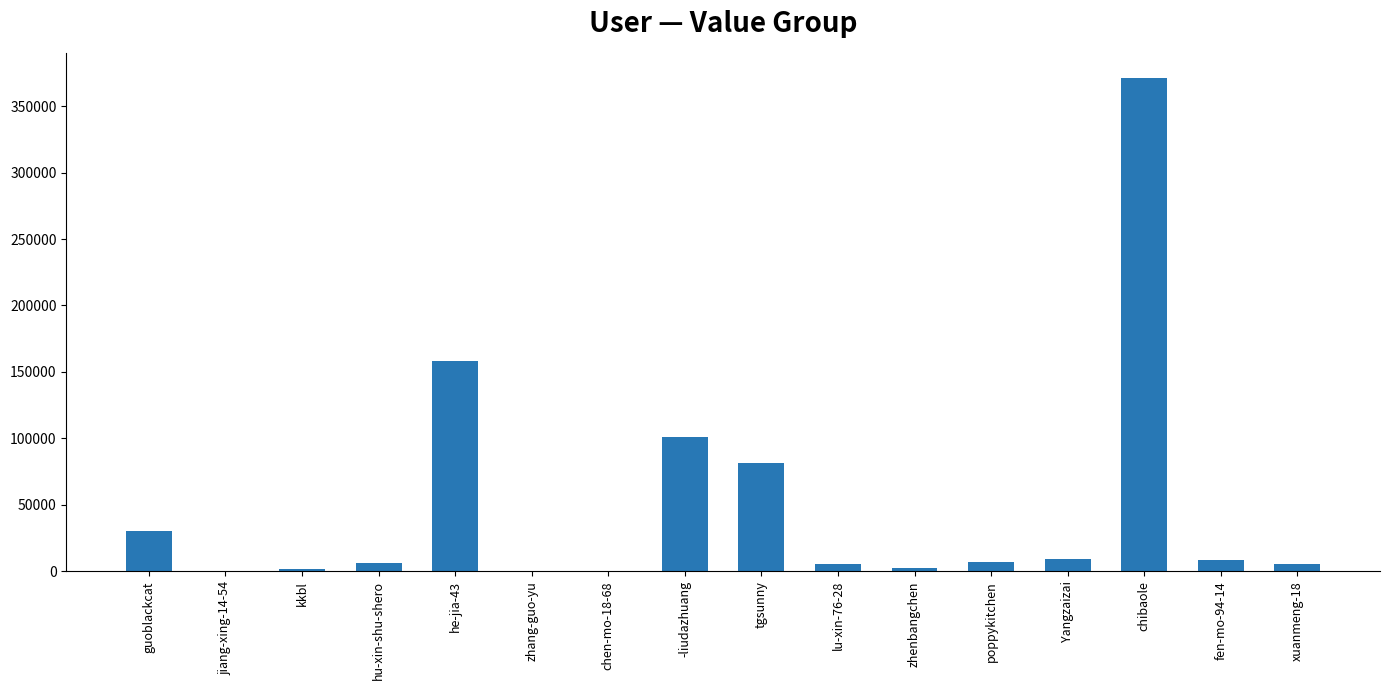

Between lu-xin-76-28 and kkbl, which is larger?

lu-xin-76-28